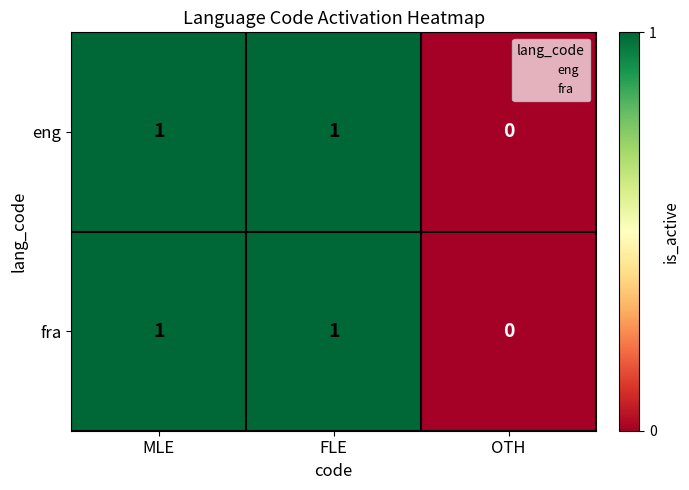

True or false: fra has a value of 0 at OTH.

True